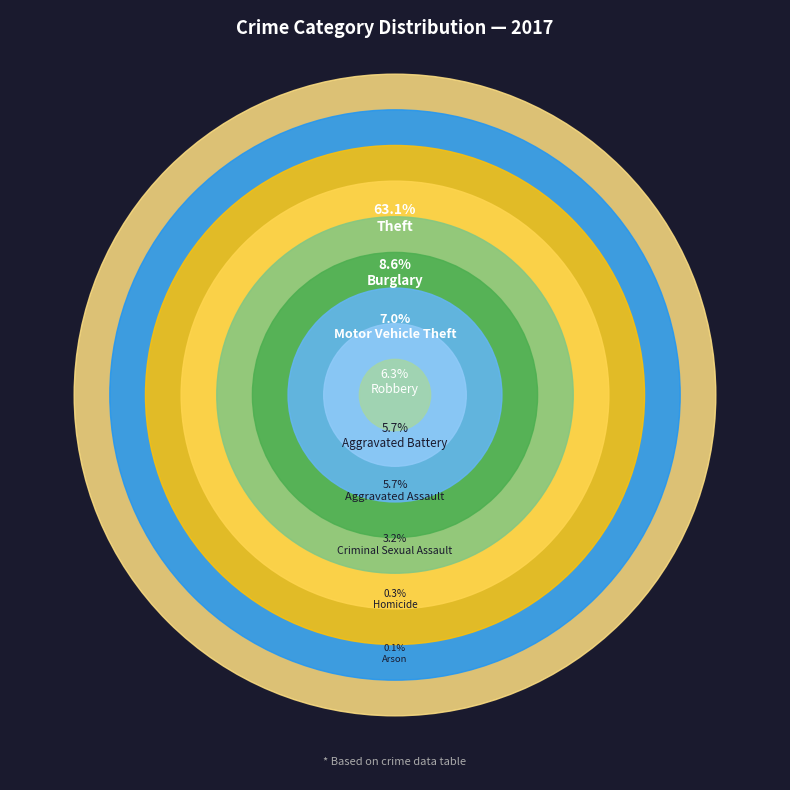

To the nearest percent, what portion does Aggravated Battery represent?

6%